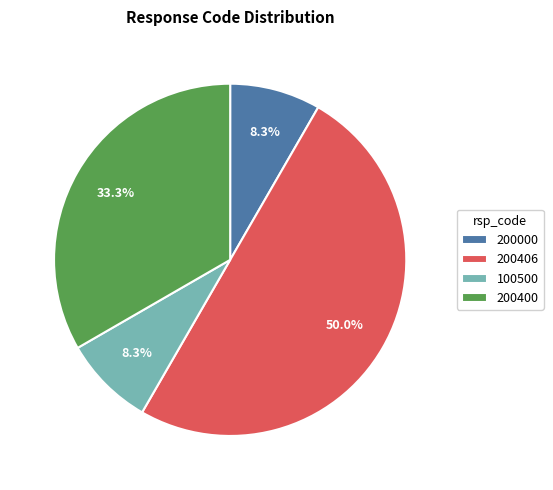

Count the number of slices in the pie.

4